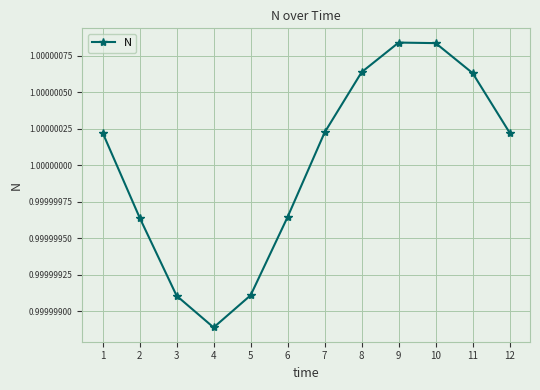

The chart shows a value of 0.5 at 4. True or false?

False